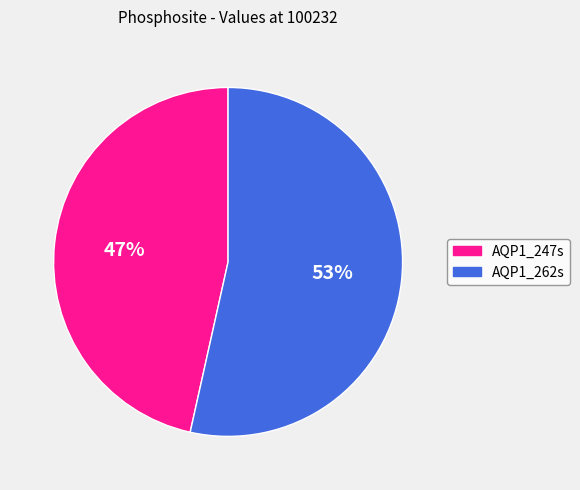

Rank the categories by value from highest to lowest.

AQP1_262s, AQP1_247s